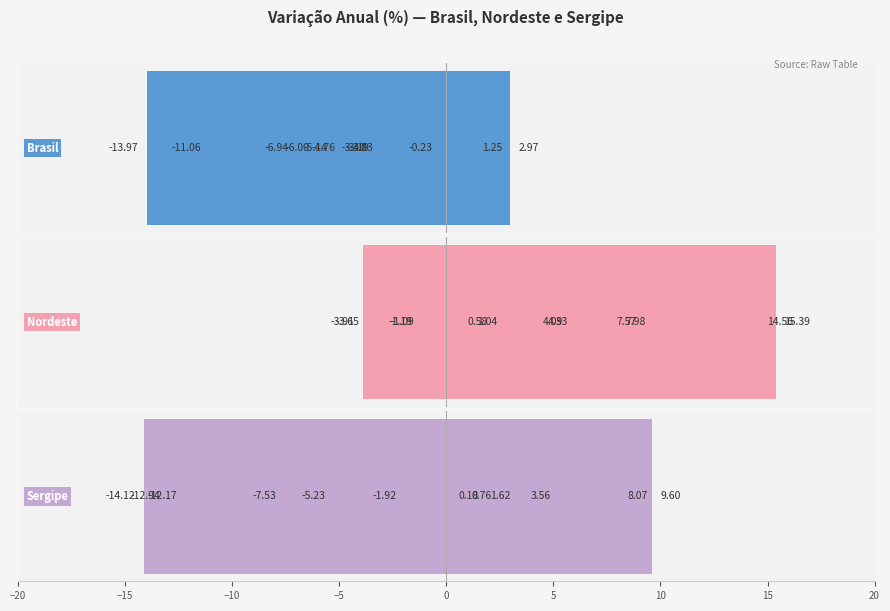

How many data points in Brasil are above -3?

3